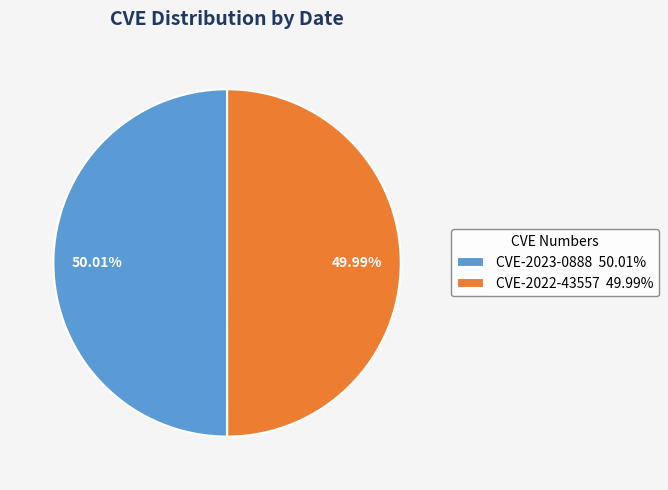

Is there any slice that represents more than half of the pie?

Yes